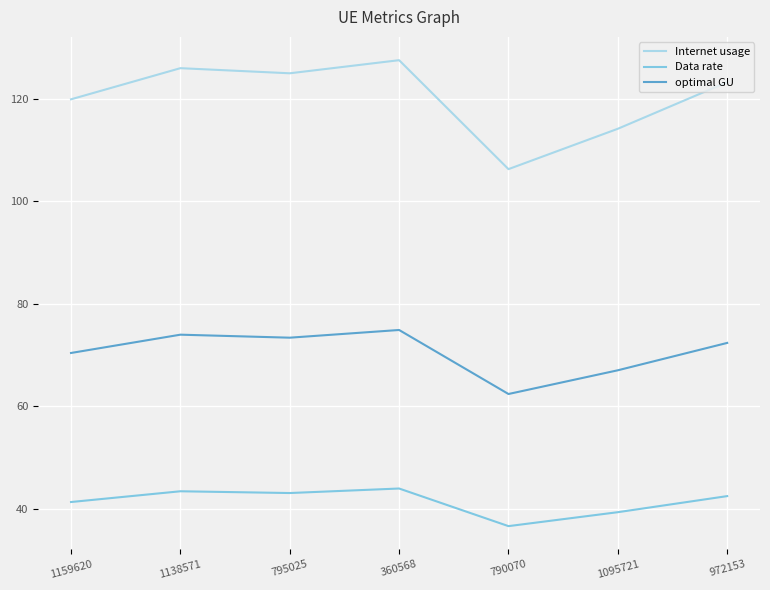

True or false: Data rate and optimal GU intersect in this chart.

False